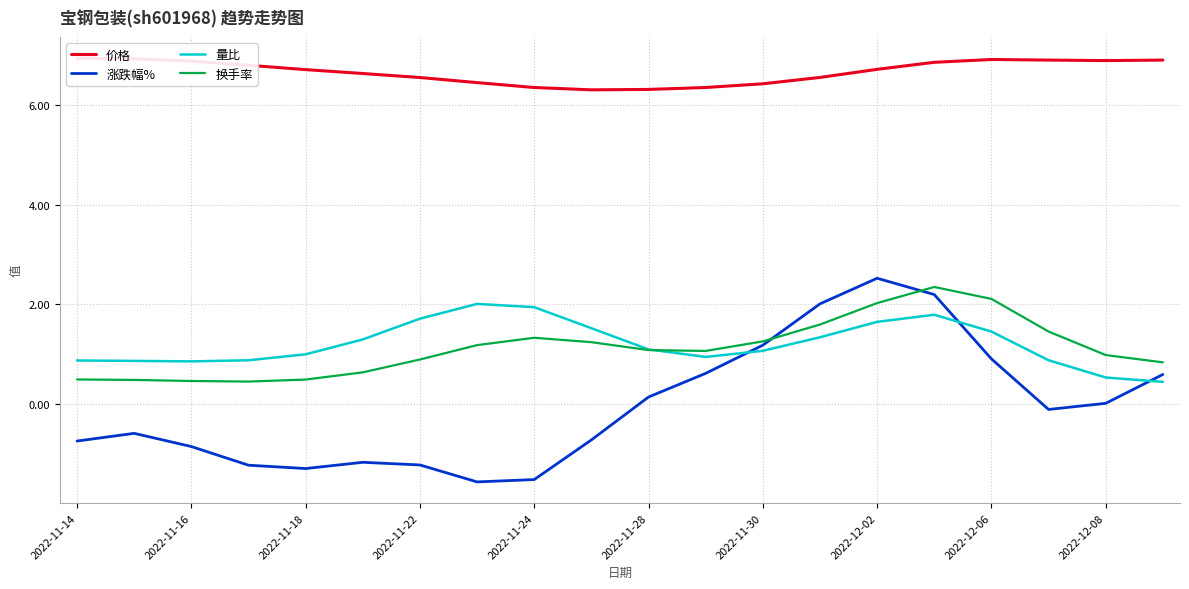

What is the lowest value of the 量比 series?

0.5